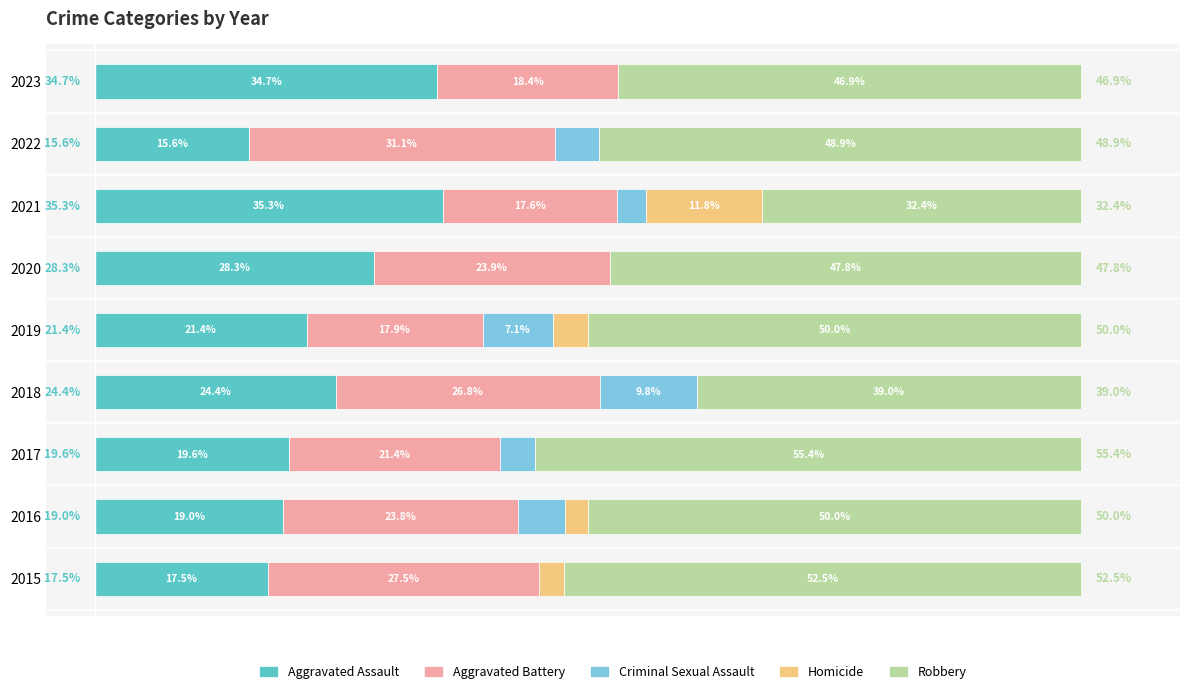

What position from the right is 60?

5